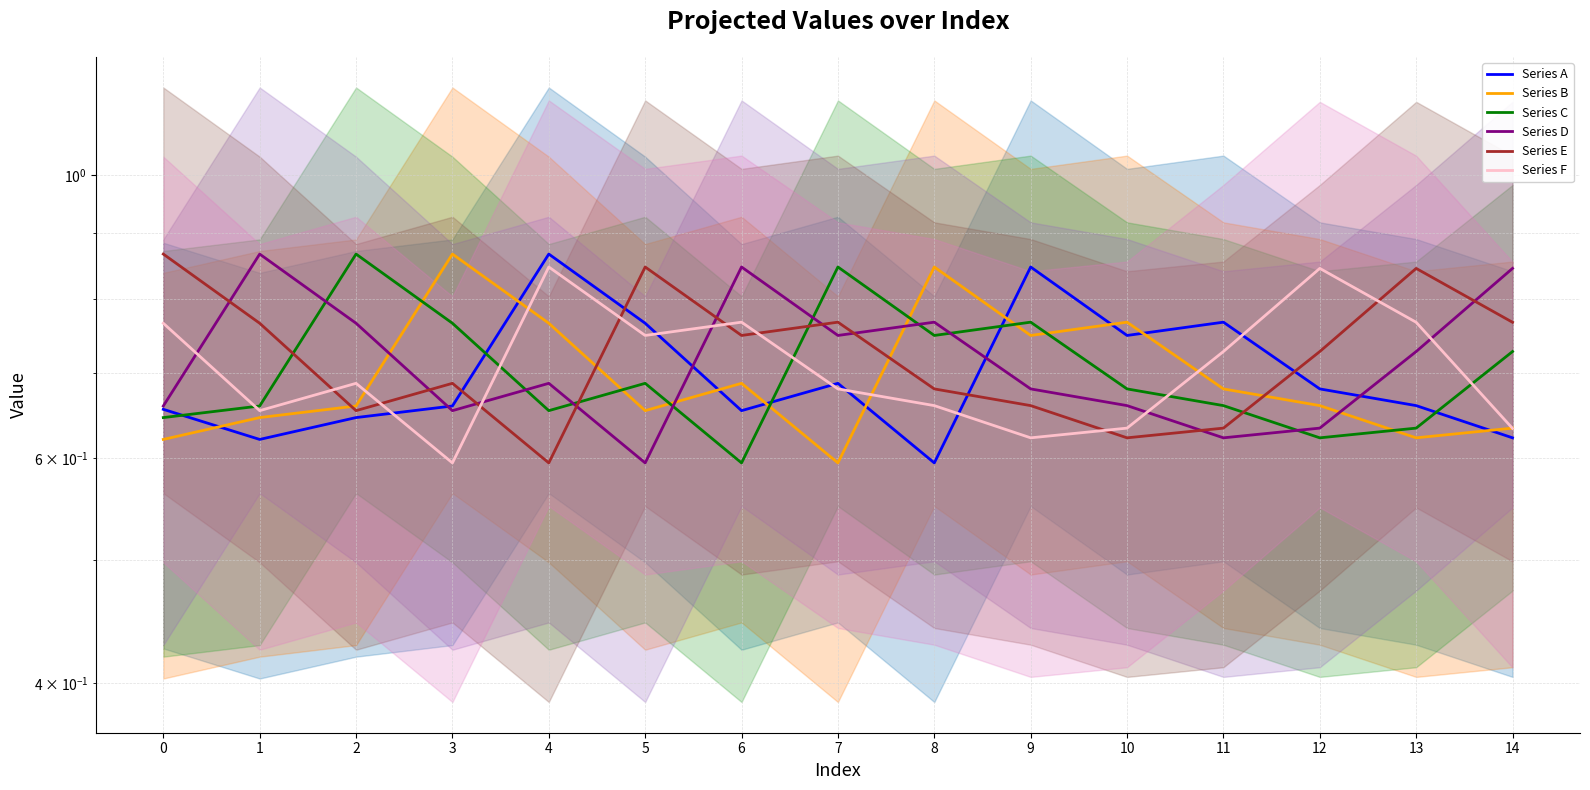

Does the chart have visible grid lines?

Yes